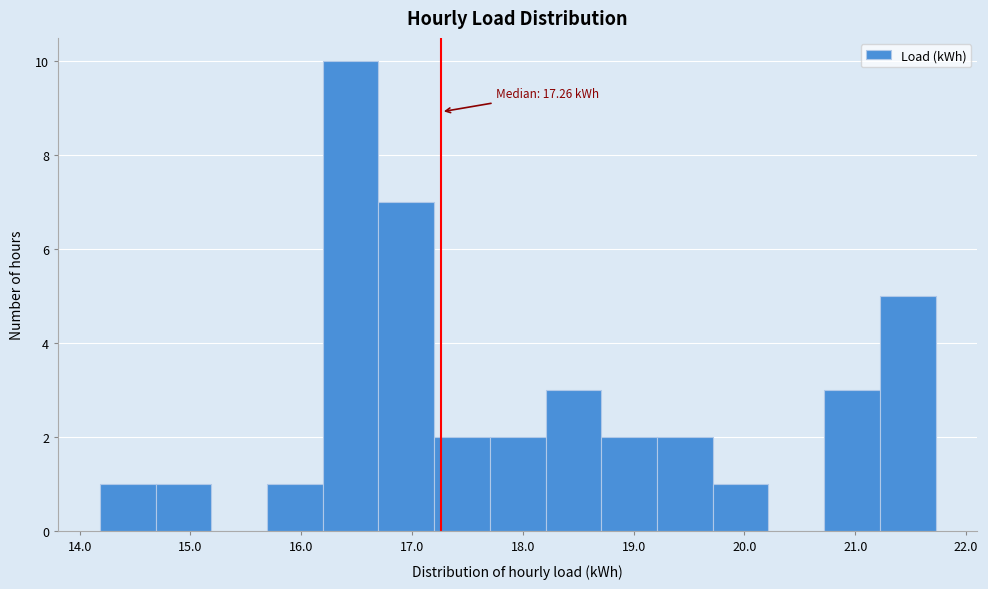

Which range on the x-axis has the tallest bar?

16.2 to 16.7